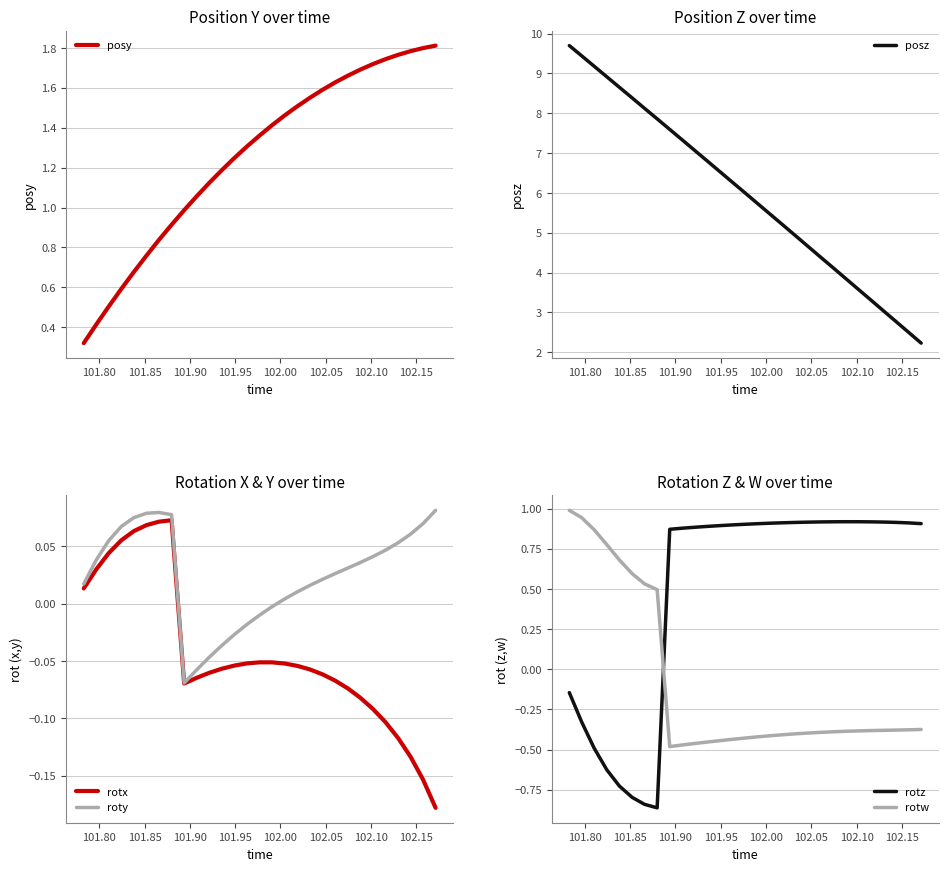

What is the average value of the posy series?

1.3